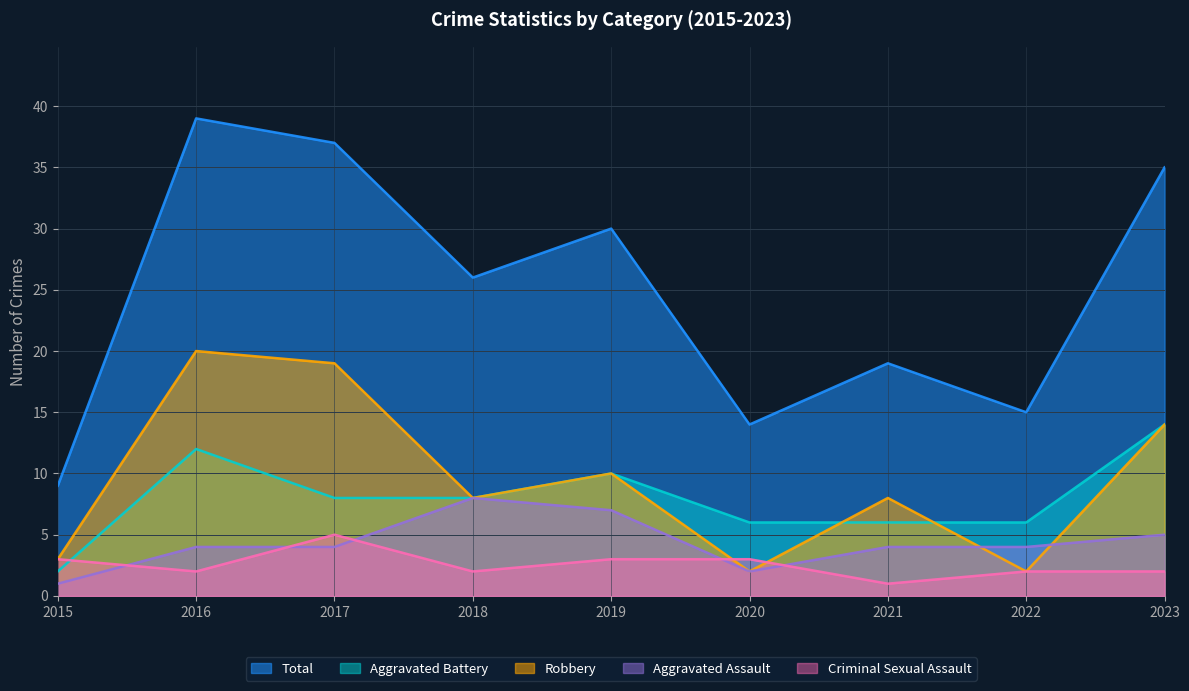

Reading left to right, what are all the values shown in this chart?

Aggravated Assault: 1	4	4	8	7	2	4	4	5
Aggravated Battery: 2	12	8	8	10	6	6	6	14
Criminal Sexual Assault: 3	2	5	2	3	3	1	2	2
Robbery: 3	20	19	8	10	2	8	2	14
Total: 9	39	37	26	30	14	19	15	35